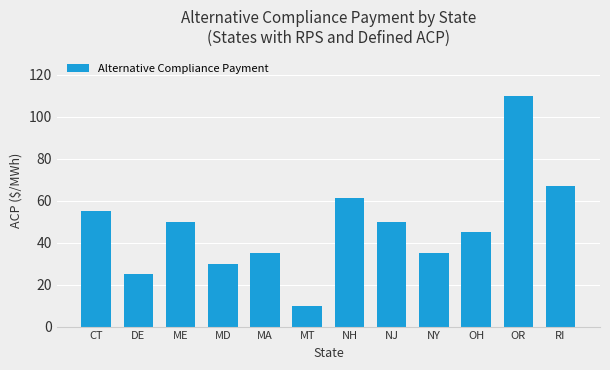

Where does the data first go above 50?

CT